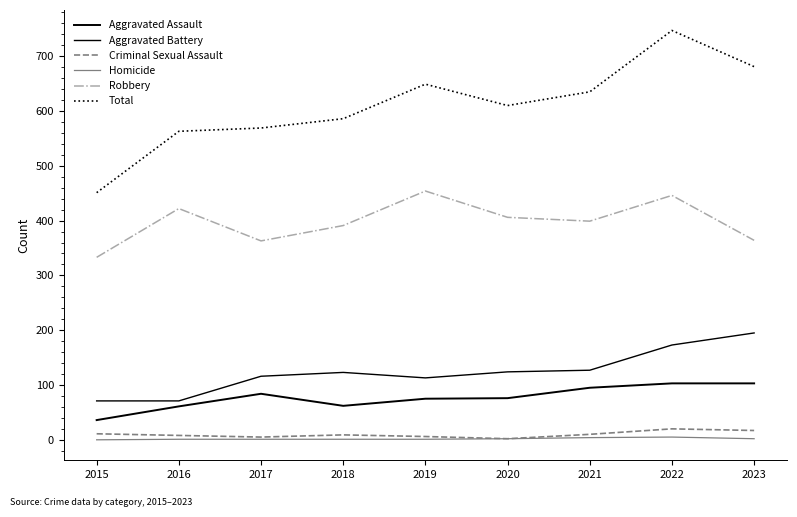

Count the number of categories in the chart.

9